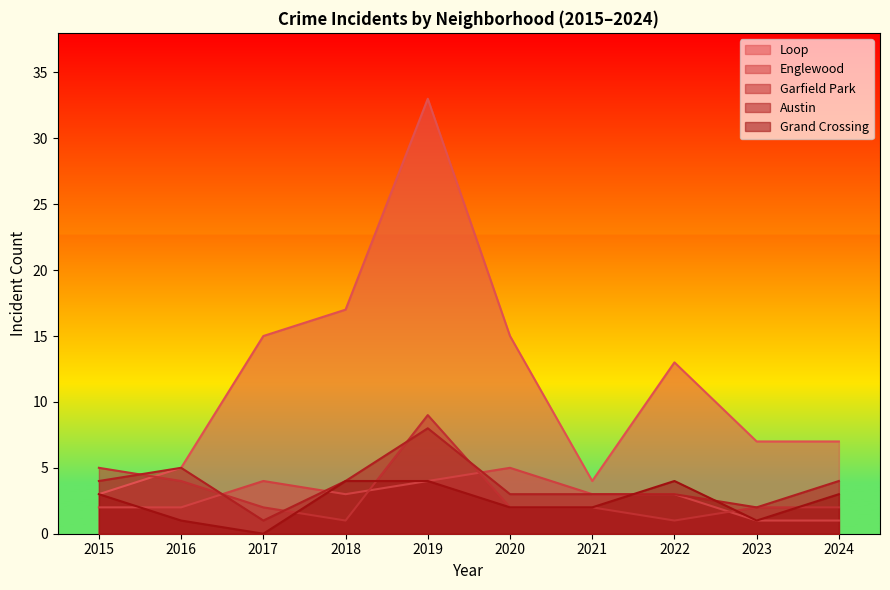

Which series changed the most between 2016 and 2017?

Loop